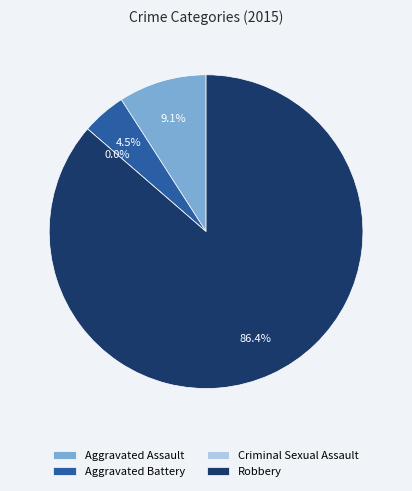

What portion of the pie excludes Robbery?

13.6%